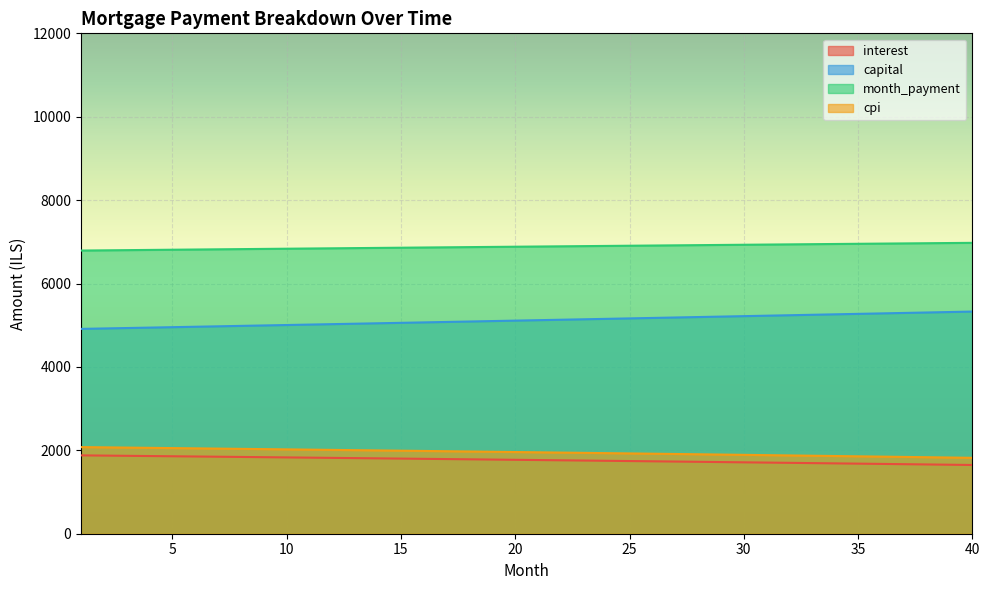

True or false: capital and month_payment cross at least once.

False